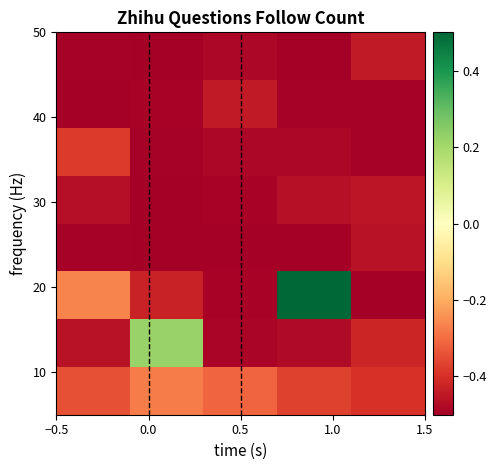

At how many categories does at least one series exceed 0?

2